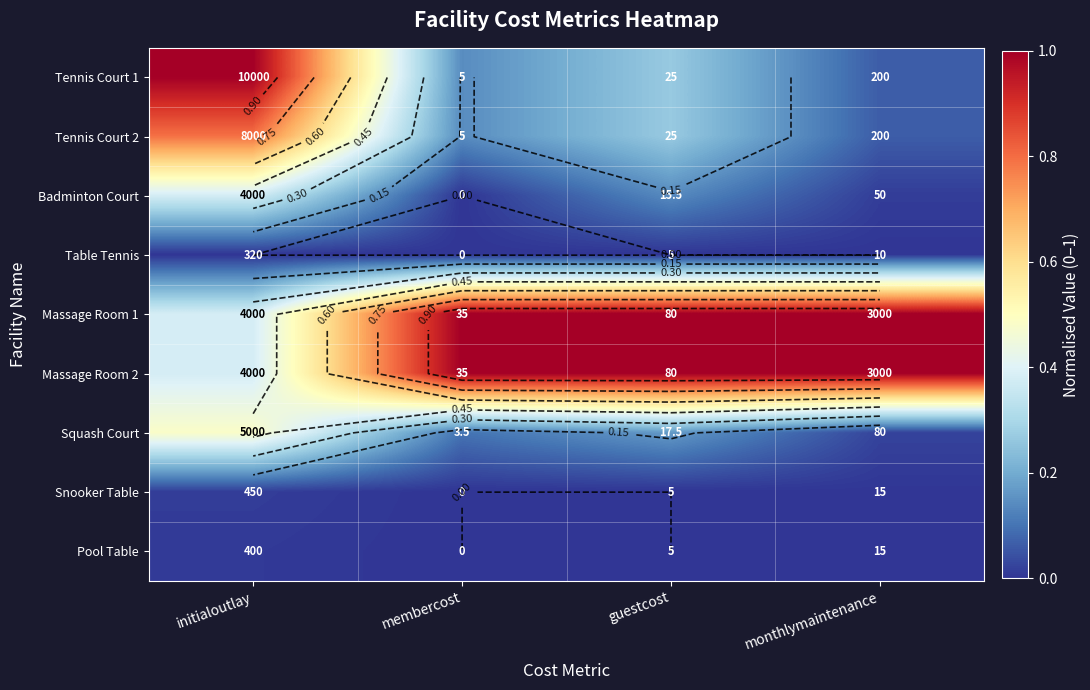

Which series has the widest spread of values?

Tennis Court 1